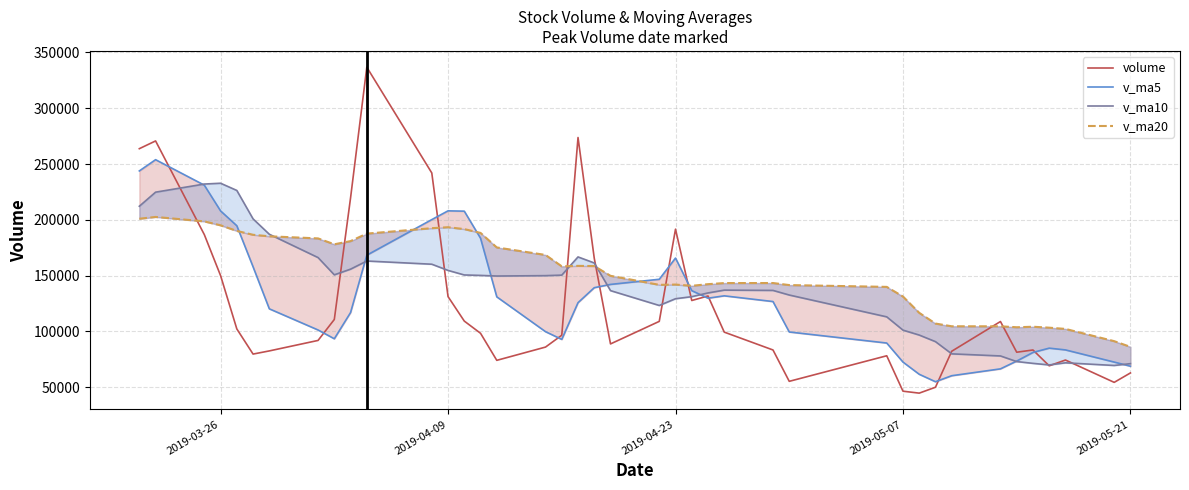

What is the minimum value shown in the chart?

44724.0